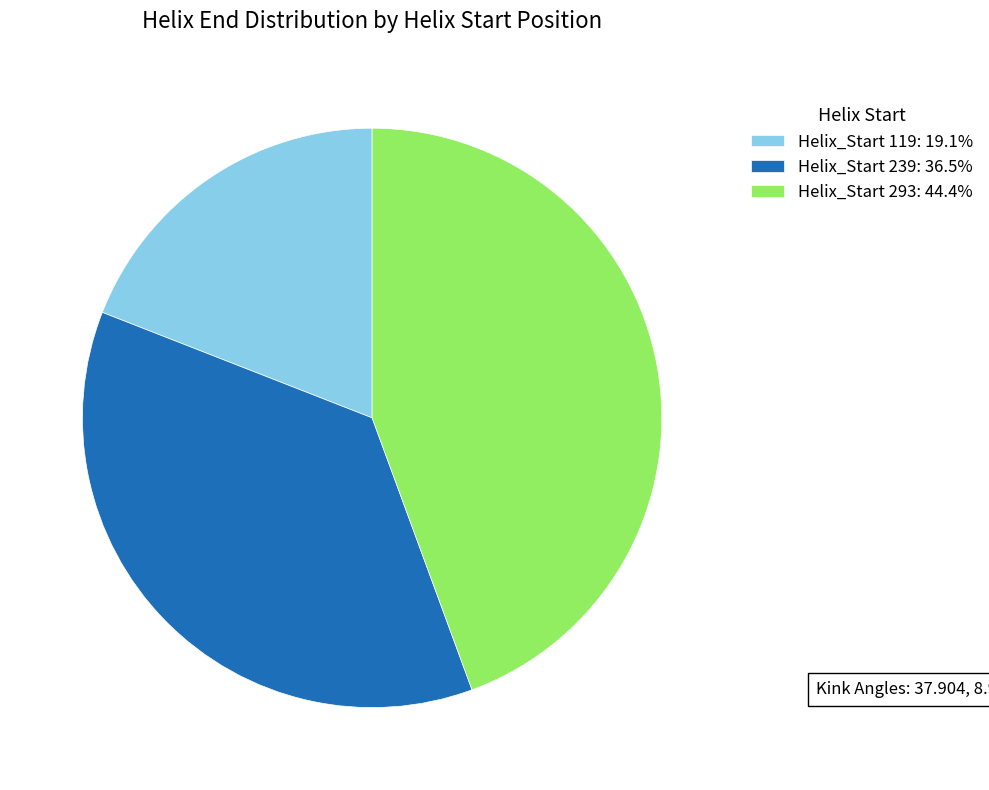

Combined, do Helix_Start 239: 36.5% and Helix_Start 119: 19.1% account for over 50%?

Yes